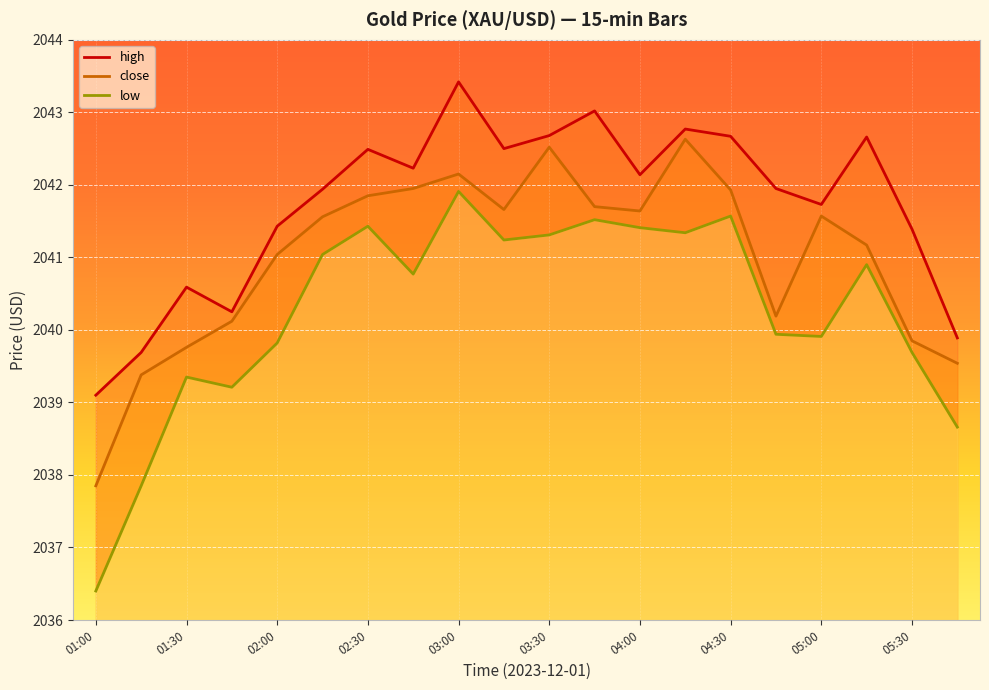

What is the difference between the maximum and minimum values in the high series?

4.3